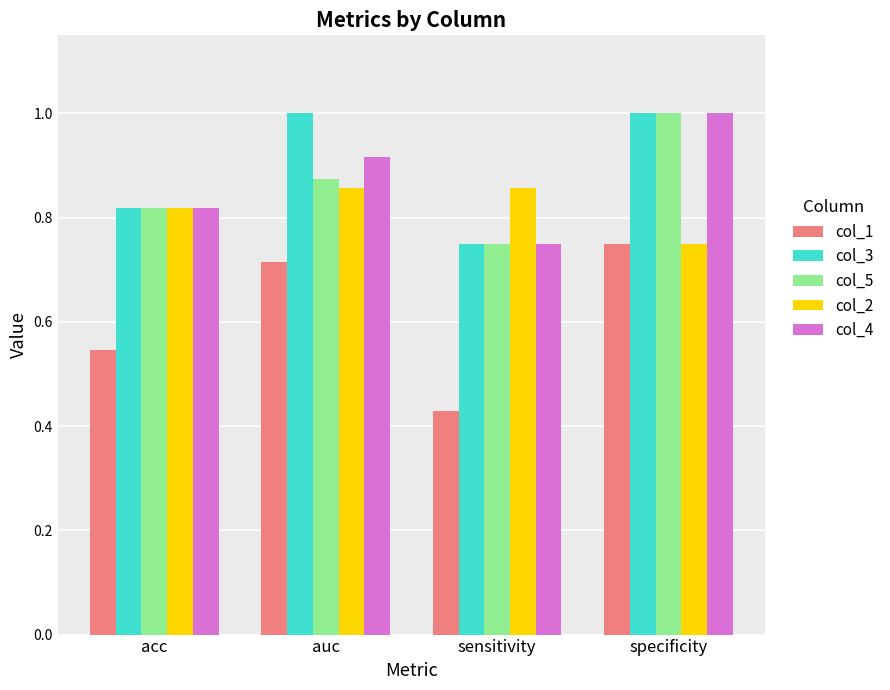

The value of col_5 at auc is 1.5. True or false?

False